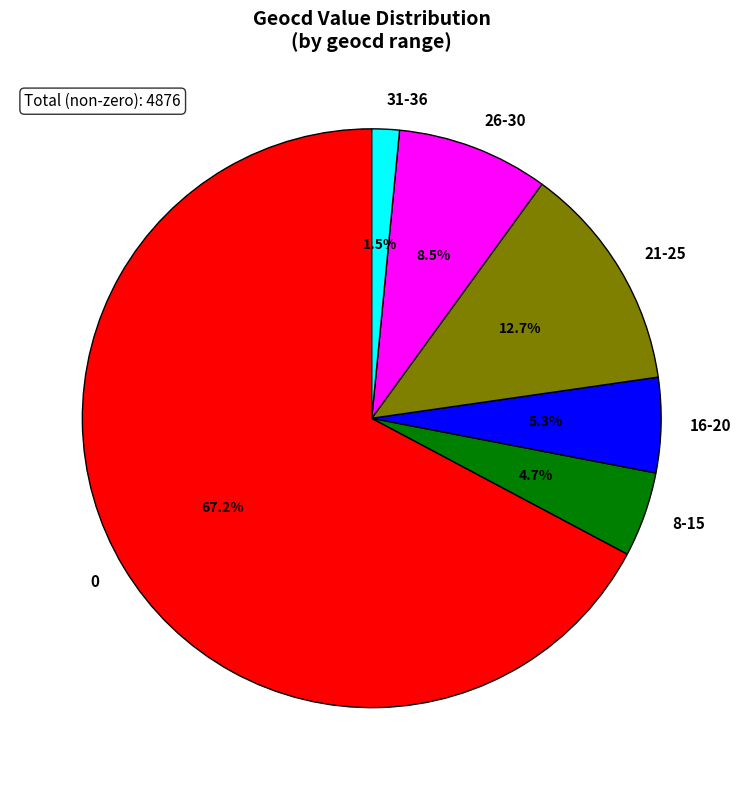

Count the number of slices in the pie.

6